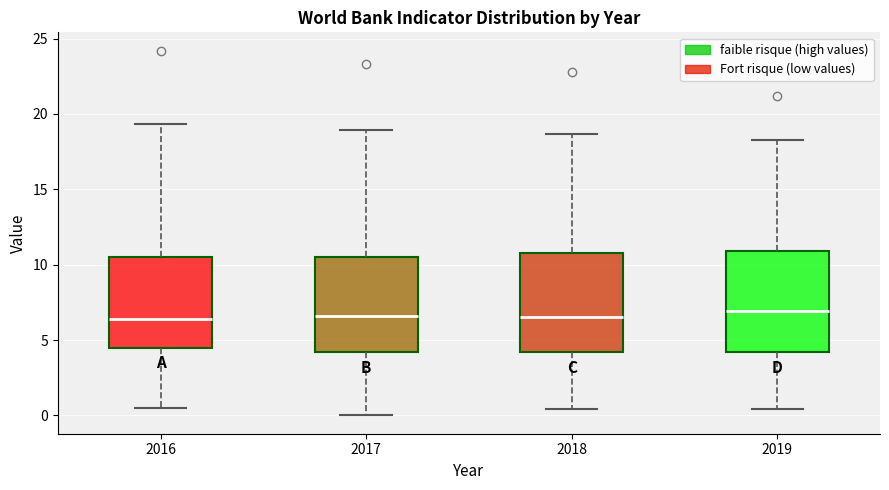

Reading left to right, transcribe this box plot: for each box, give where its median line is, the range the box spans, and where its two whiskers end, as read against the y-axis. The values are not printed on the chart, so give them approximately, as read against the axis.

2016: median 6.5, box 4.5 to 10.5, whiskers 0.5 to 19.5
2017: median 6.5, box 4.0 to 10.5, whiskers 0.0 to 19.0
2018: median 6.5, box 4.0 to 11.0, whiskers 0.5 to 18.5
2019: median 7.0, box 4.0 to 11.0, whiskers 0.5 to 18.5